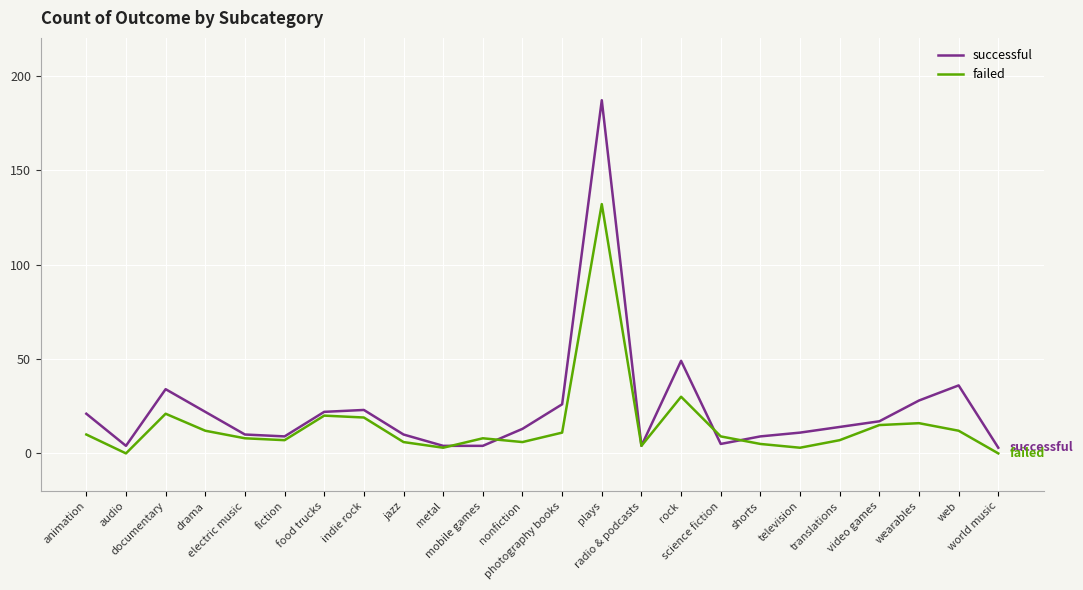

Which series has the widest spread of values?

successful